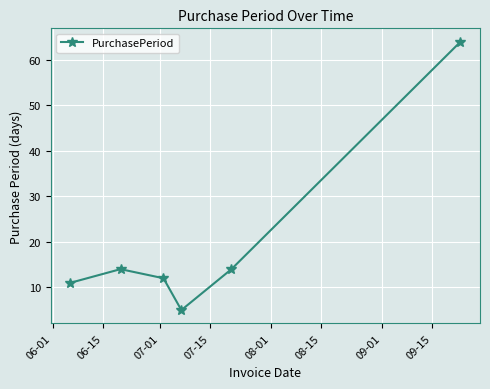

What is the difference between the maximum and minimum values?

59